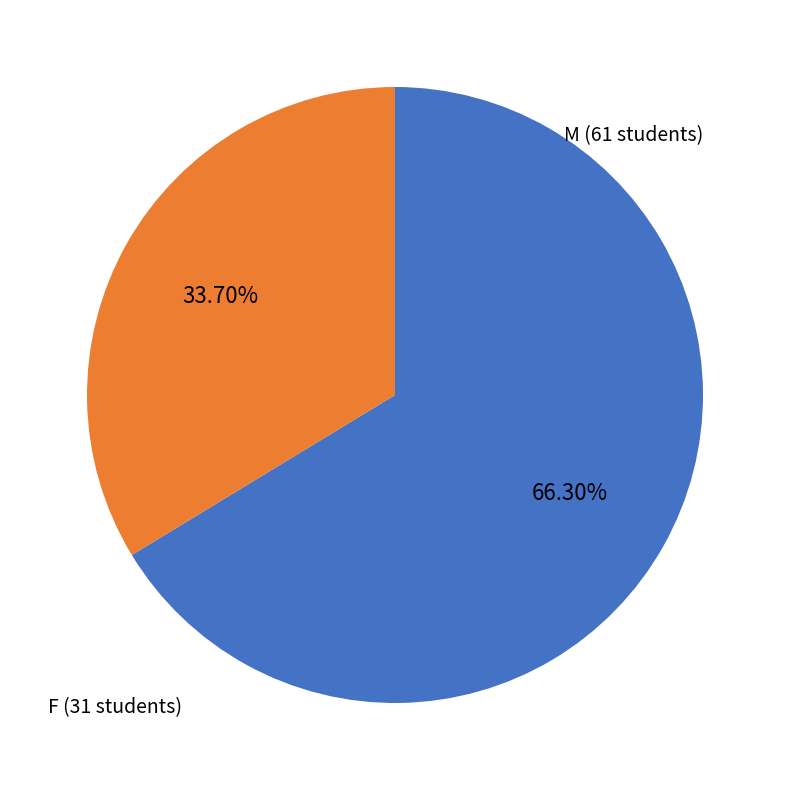

How many segments does this pie chart have?

2